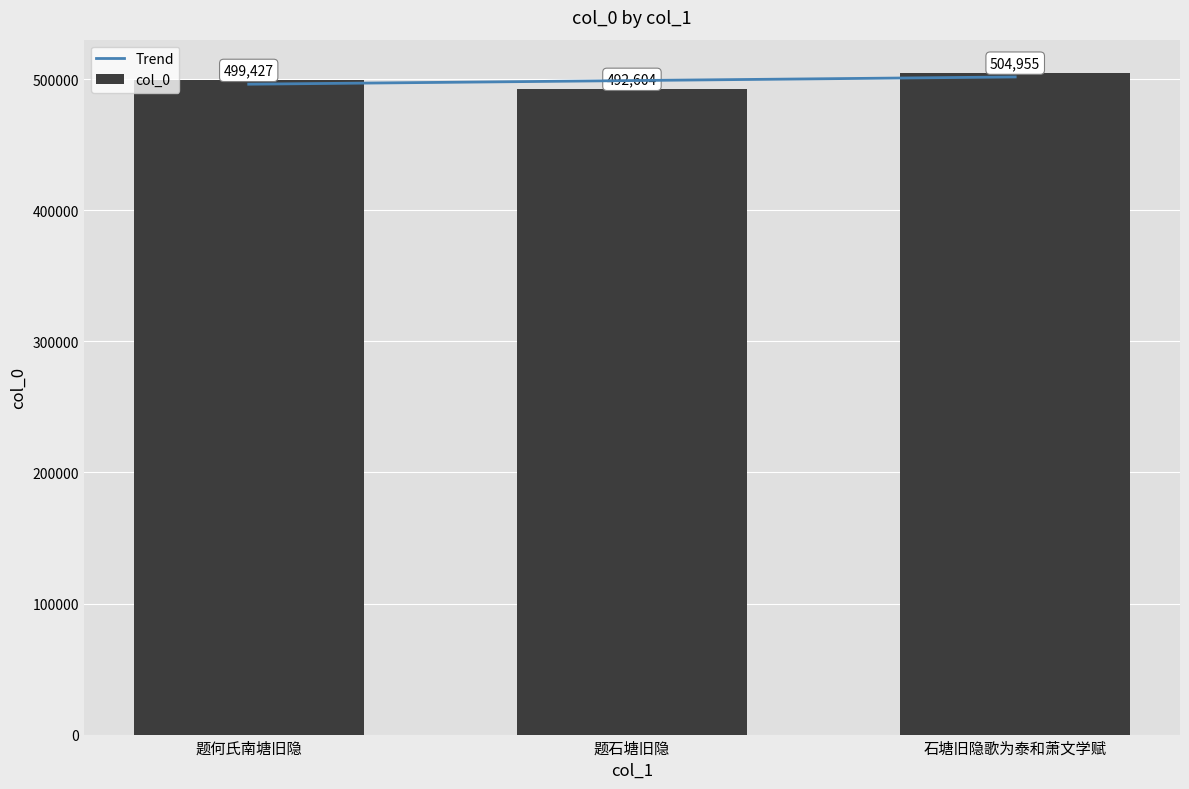

What is the average value of the col_0 series?

498995